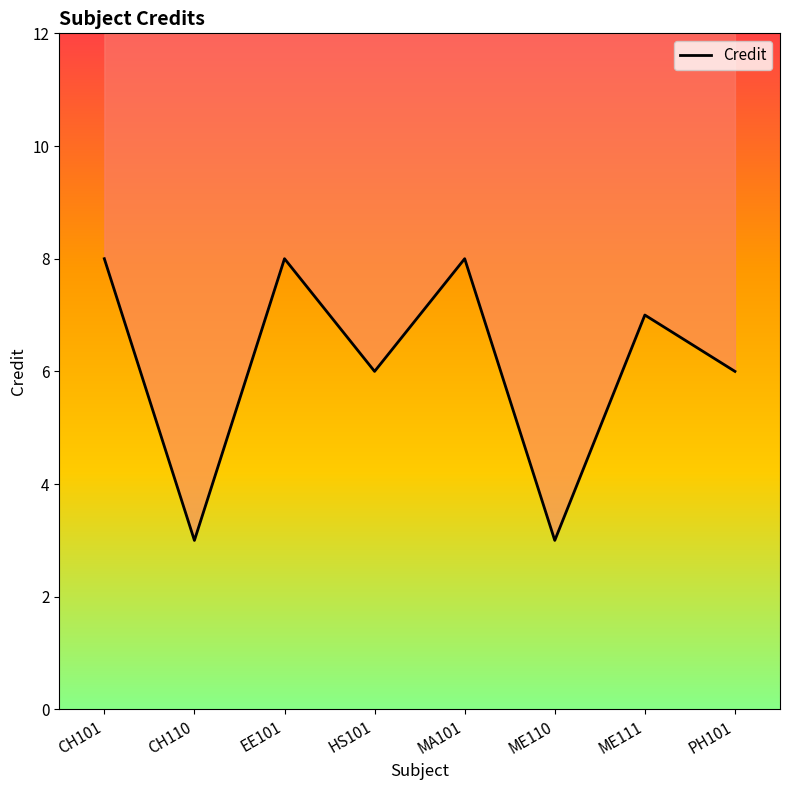

At which label is the value closest to 5?

HS101